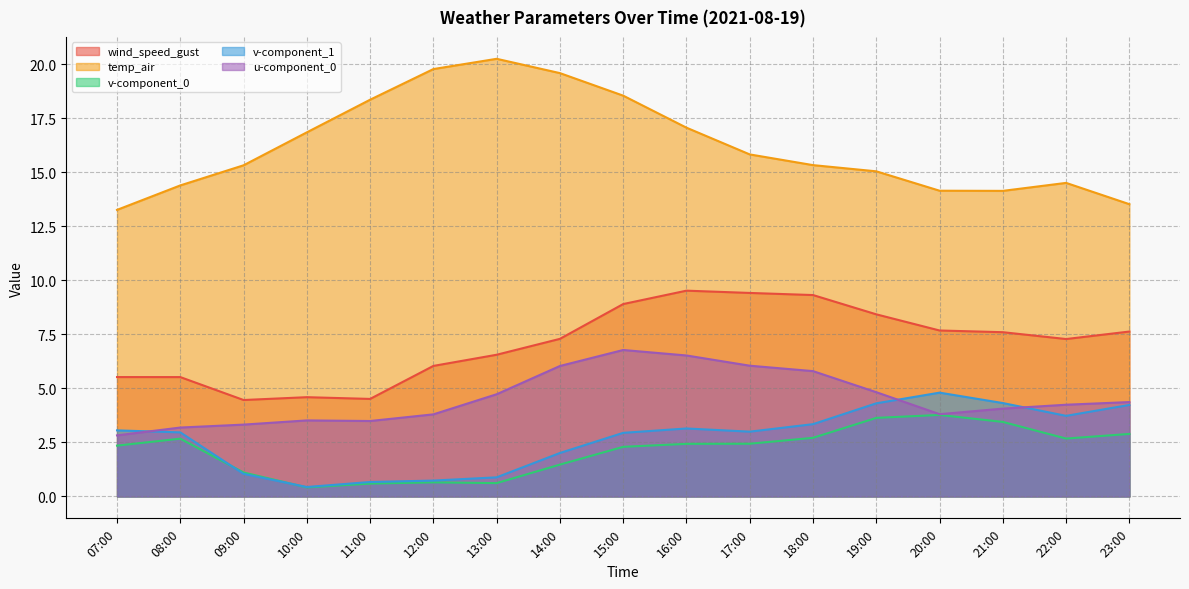

How many interior local peaks does the v-component_0 series have?

3